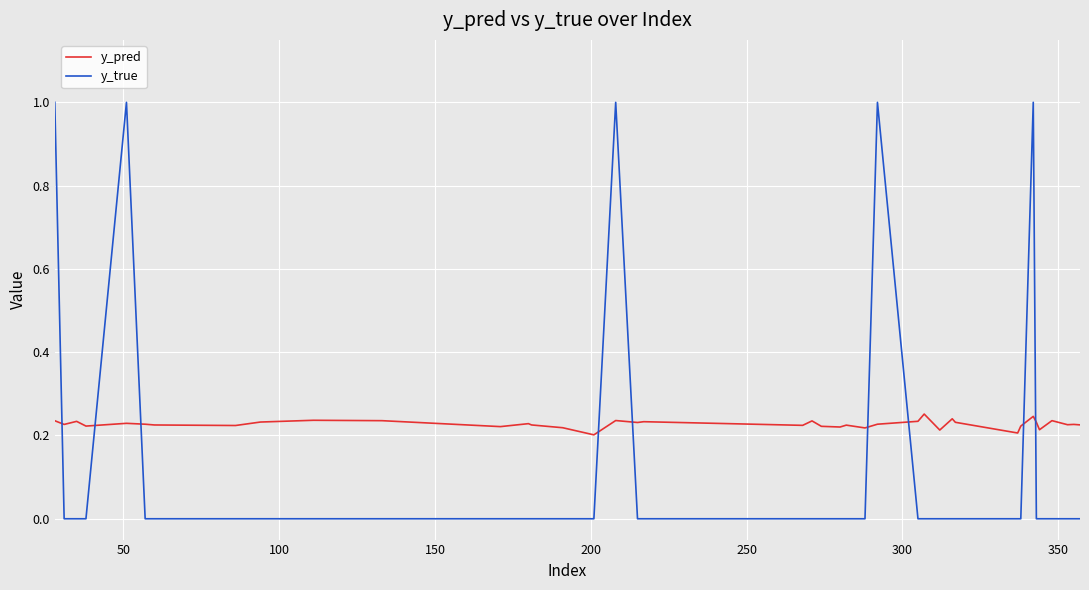

Rank the series by their average value, from highest to lowest.

y_pred, y_true